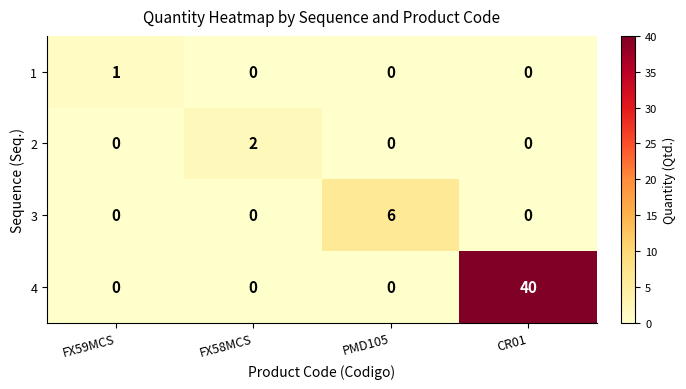

Reading left to right, extract all data points from this chart.

1: FX59MCS=1	FX58MCS=0	PMD105=0	CR01=0
2: FX59MCS=0	FX58MCS=2	PMD105=0	CR01=0
3: FX59MCS=0	FX58MCS=0	PMD105=6	CR01=0
4: FX59MCS=0	FX58MCS=0	PMD105=0	CR01=40